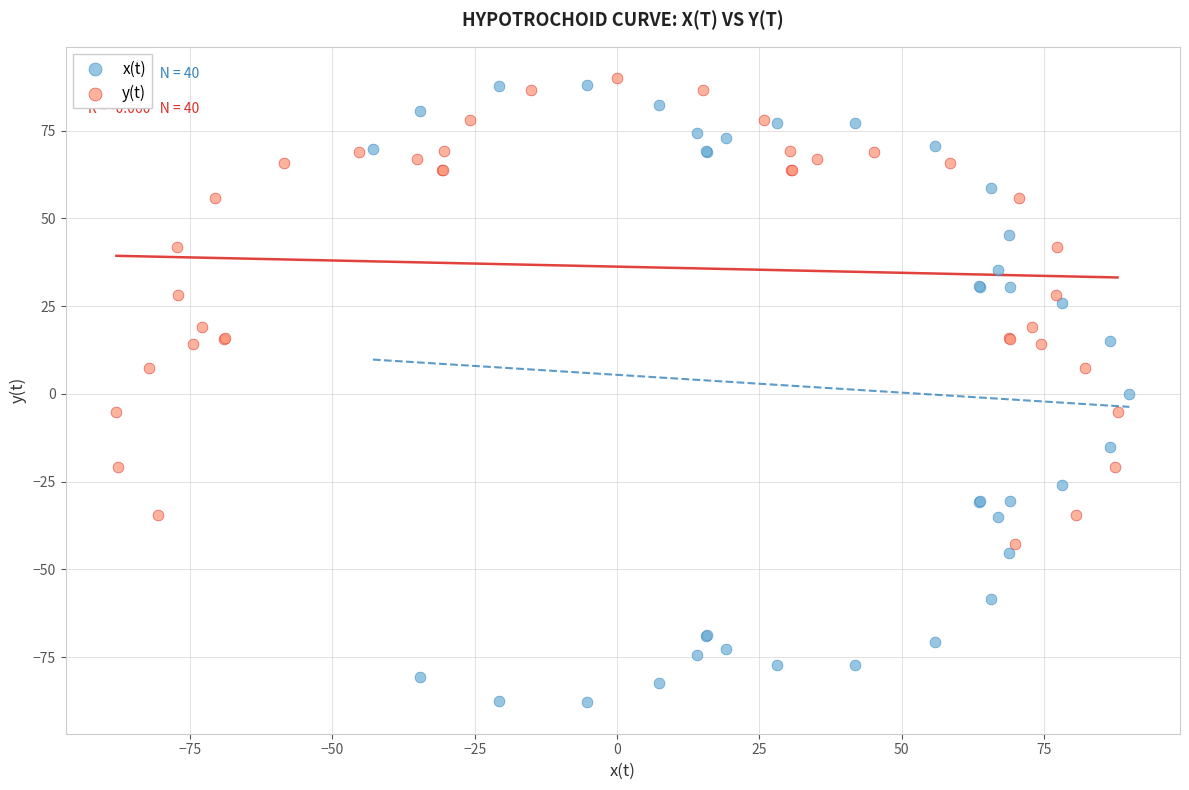

Which series reaches the minimum Y coordinate?

x(t)